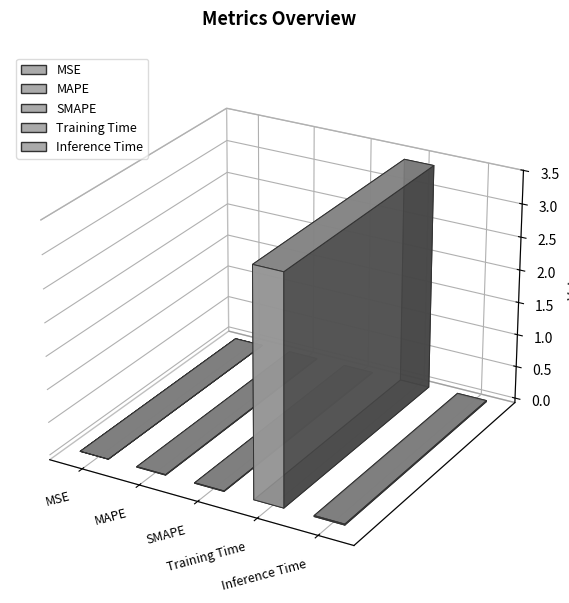

What is the label of the 1st bar from the left?

MSE